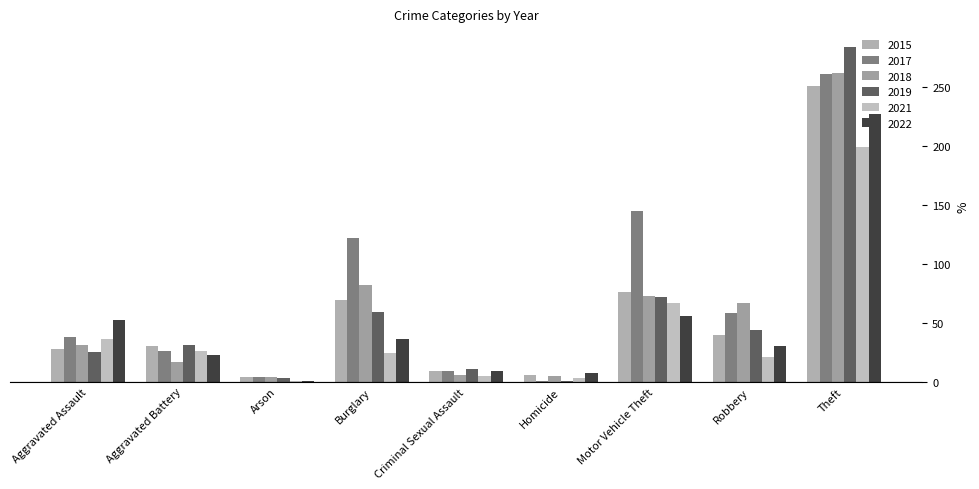

The value of 2021 at Motor Vehicle Theft is 90. True or false?

False